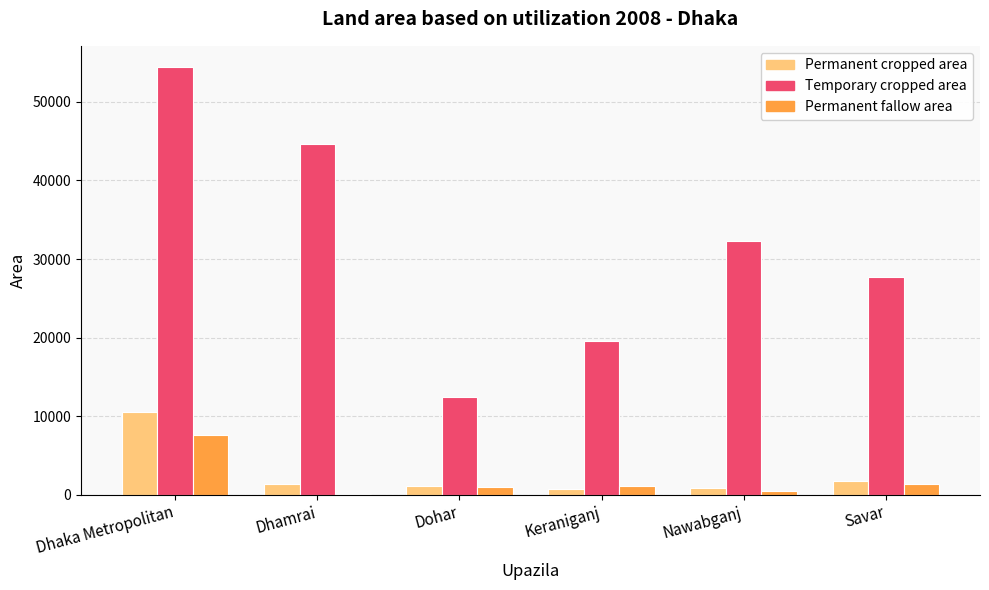

Are the bars horizontal?

No